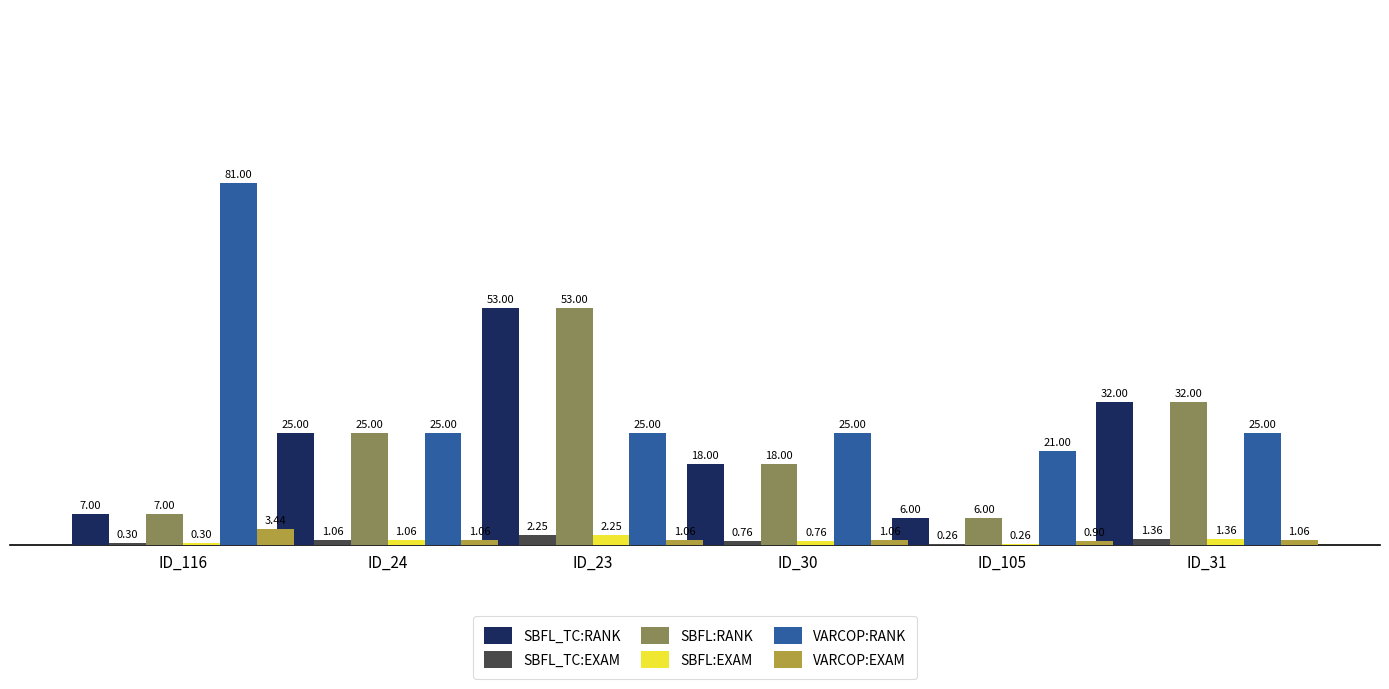

Is the value of SBFL_TC:EXAM at ID_23 greater than the value of VARCOP:RANK at ID_116?

No